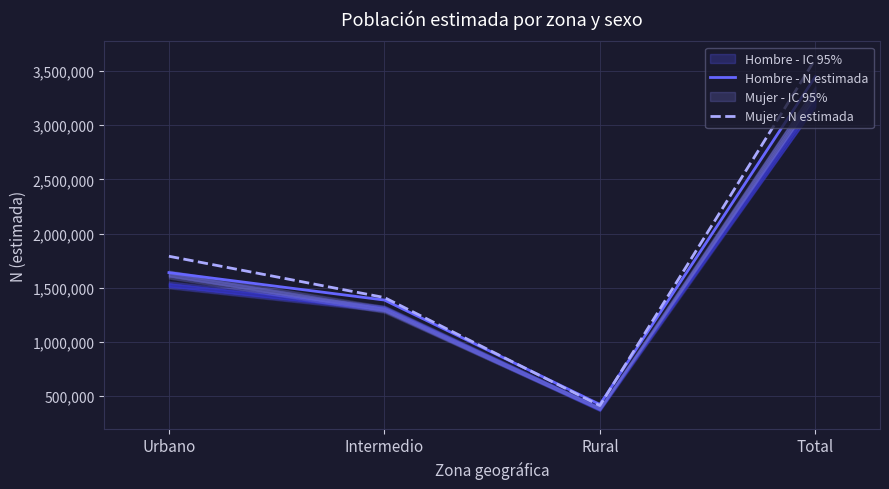

What position from the left is Intermedio?

2